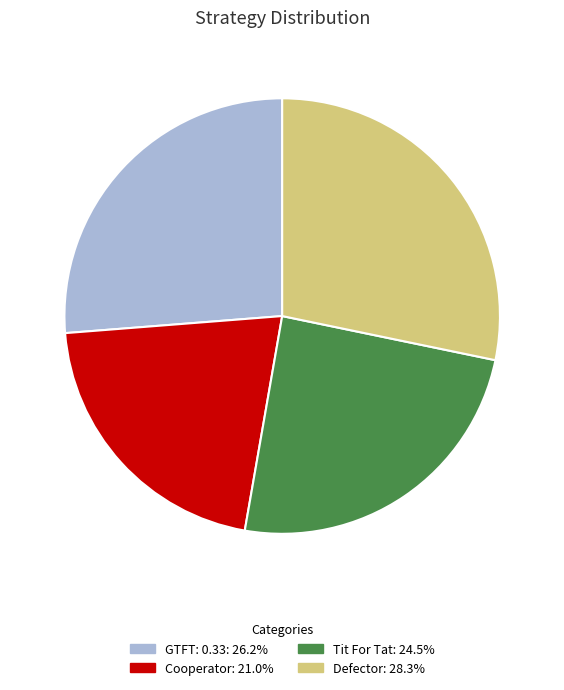

True or false: Tit For Tat accounts for 30% of the total.

False